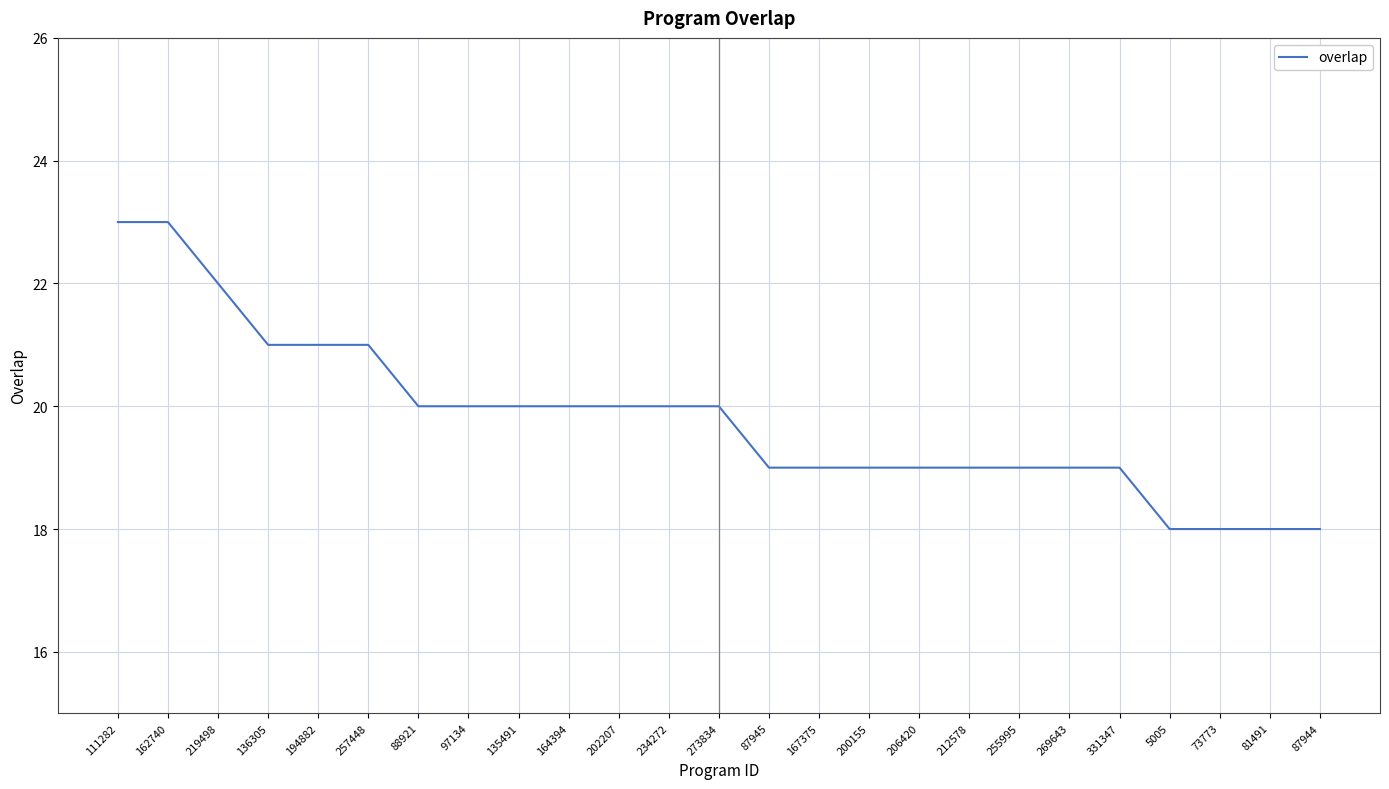

What is the greatest value displayed?

23